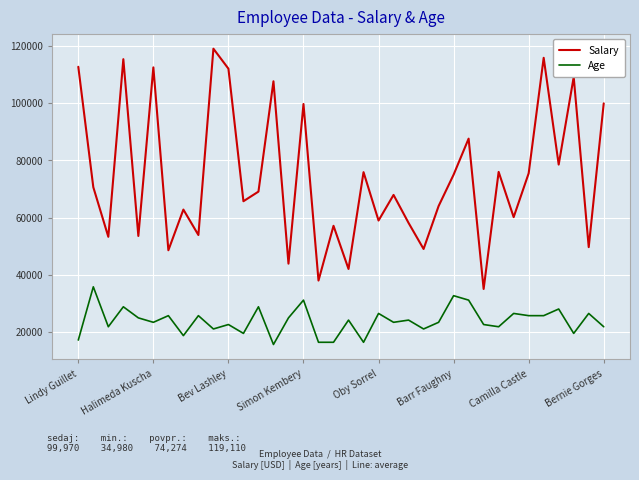

Rank the series by their average value, from highest to lowest.

Salary, Age